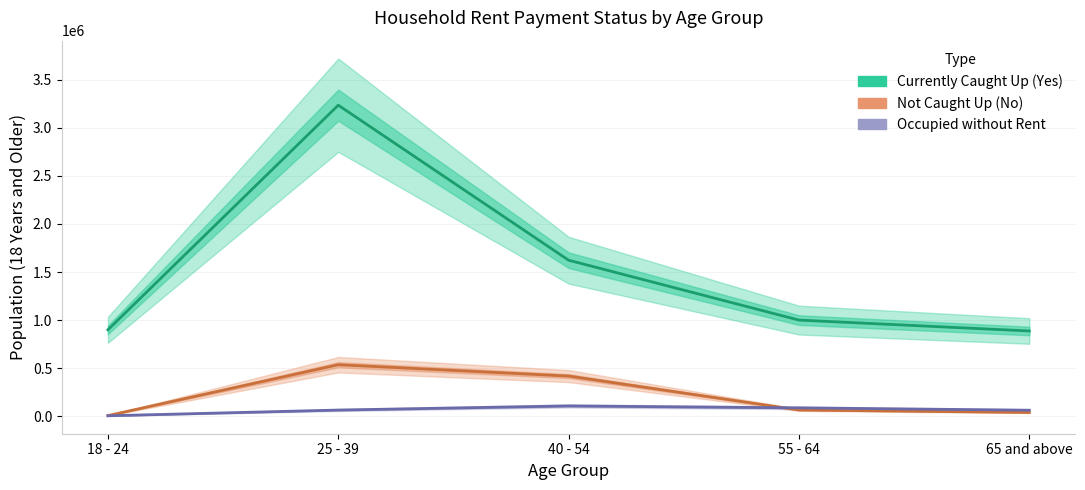

Which series has the largest total across all categories?

Yes